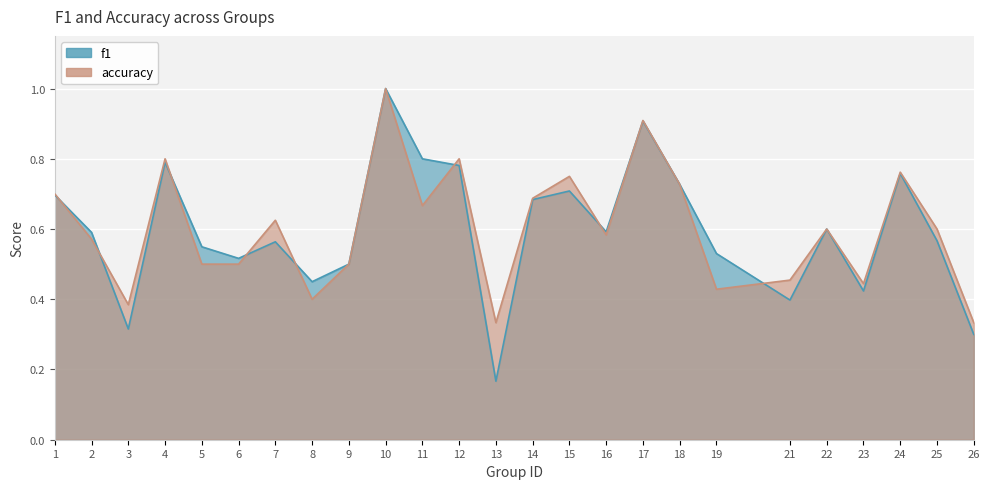

At which category does f1 reach its first local valley?

3